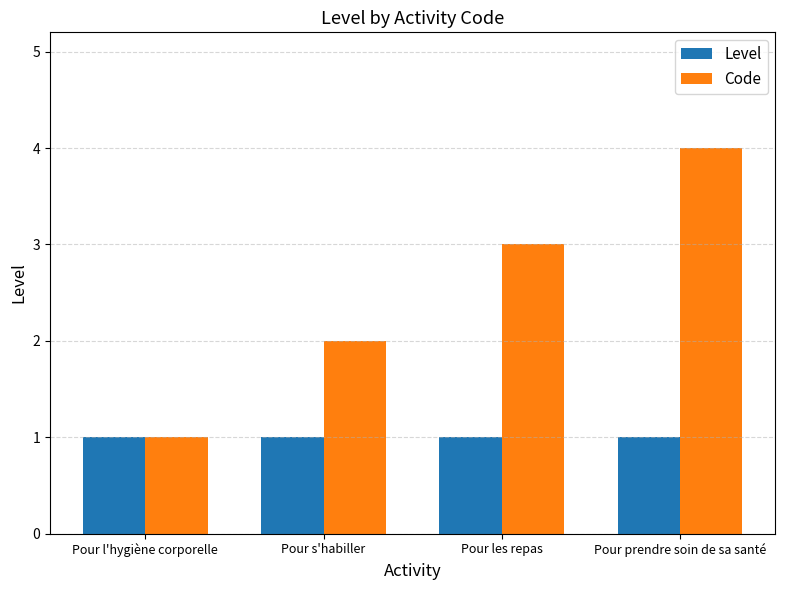

How many values in the Code series are below 3?

2